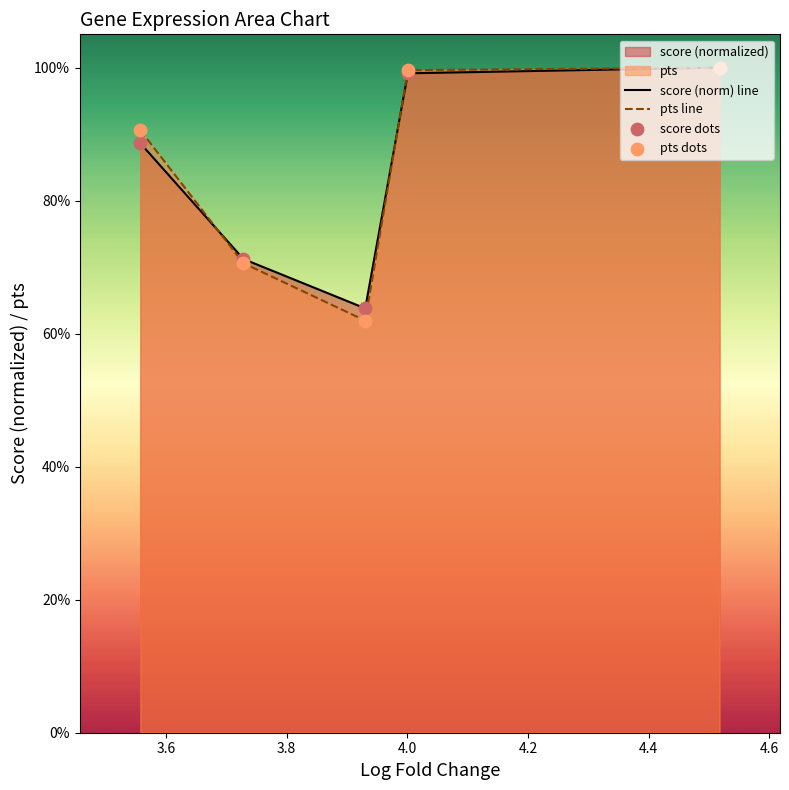

Is the value of pts line at 3.6 greater than the value of score (norm) line at 3.6?

No